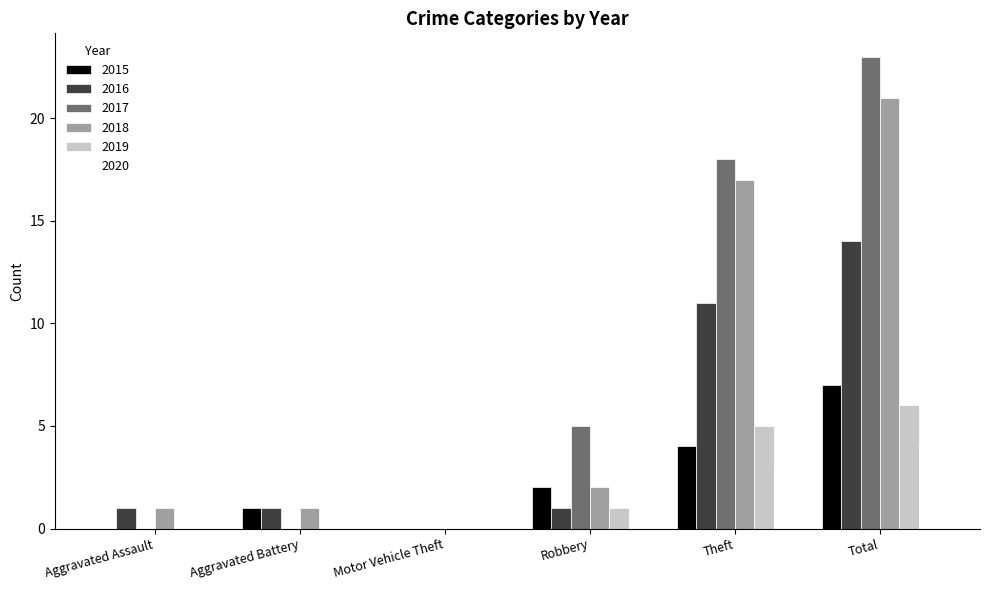

What value does the 2015 series have at Total?

7